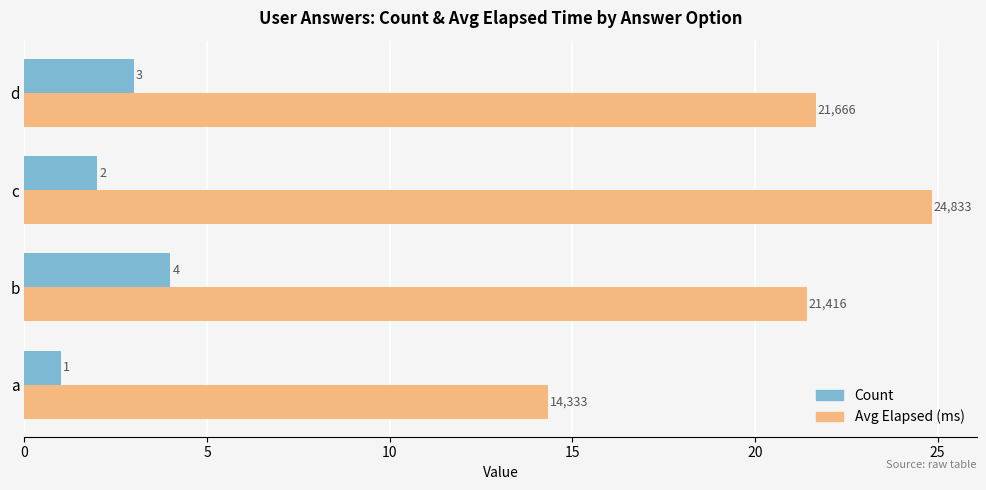

How many categories are shown in the chart?

4